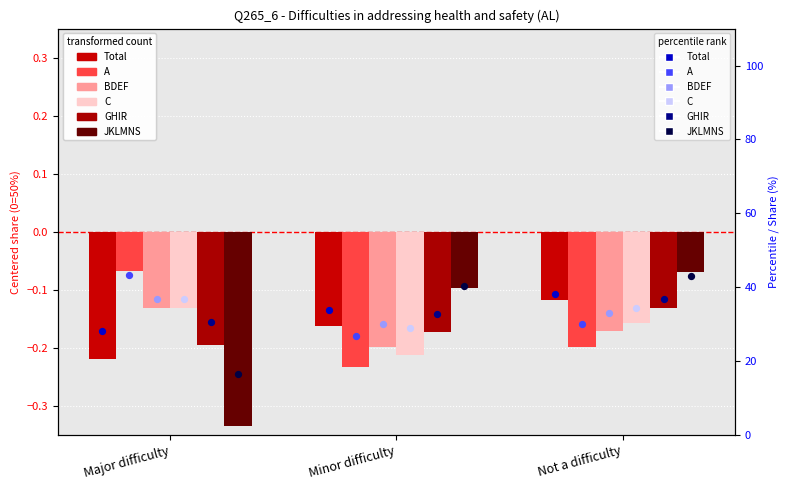

At which category is the sum across all series the highest?

Not a difficulty